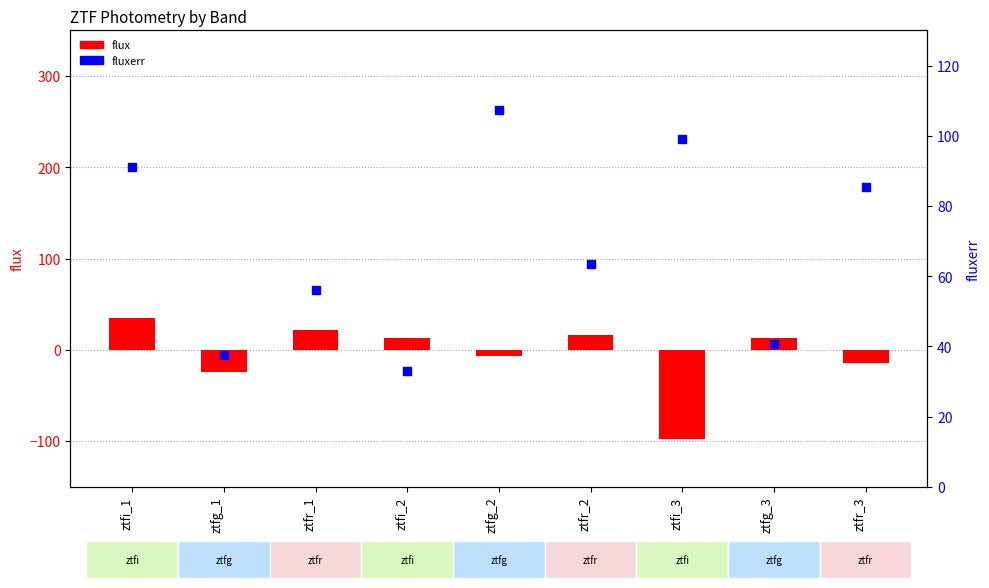

At how many categories does at least one series exceed -45?

9